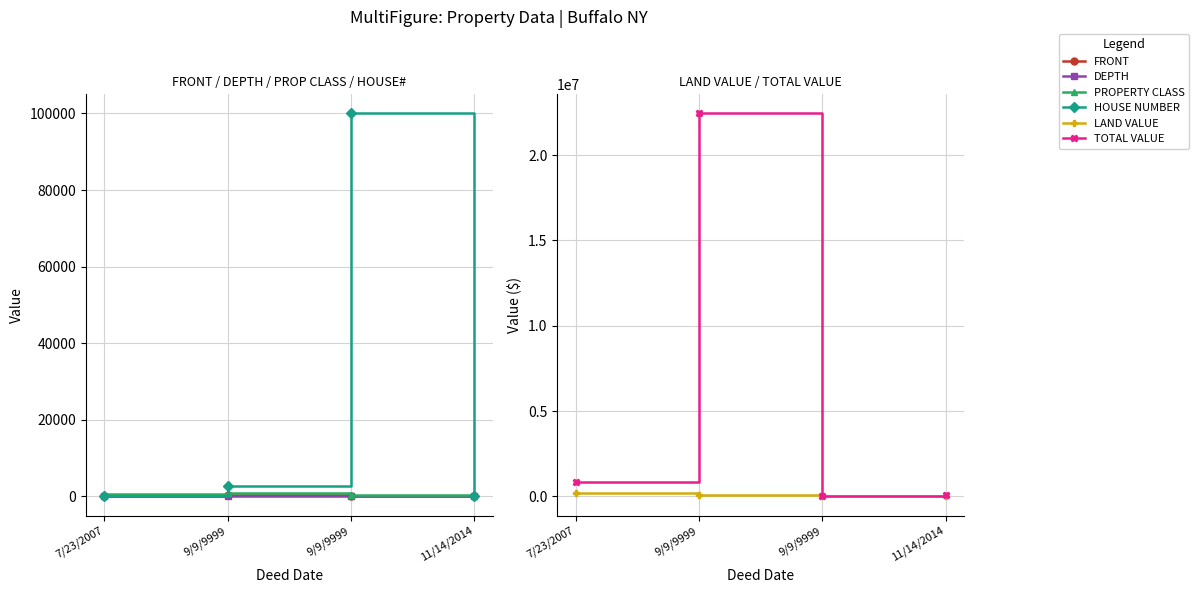

Which has a higher value, 7/23/2007 or 11/14/2014?

7/23/2007